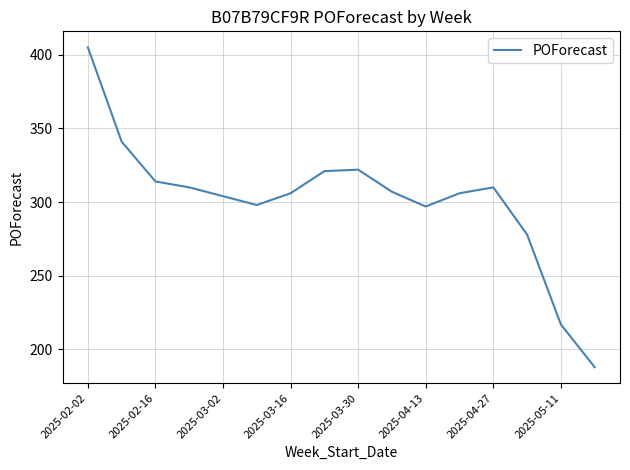

What is the maximum value shown in the chart?

405